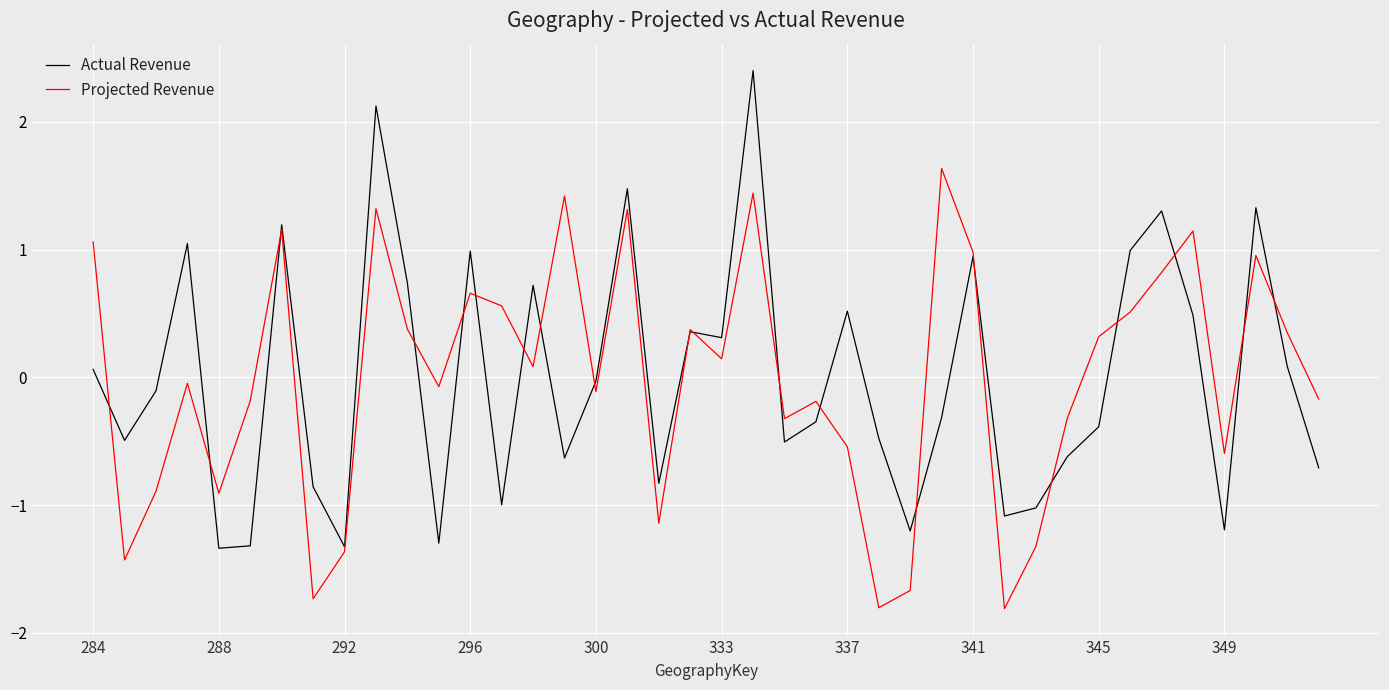

How many values in the Actual Revenue series are below 0?

22